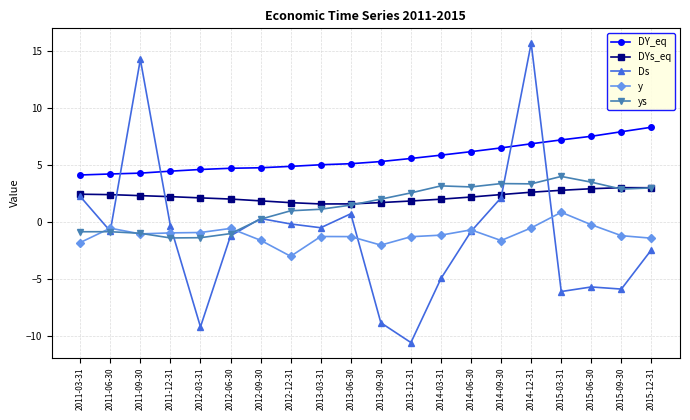

What is the value of the y point at the 20th from the left?

-1.4